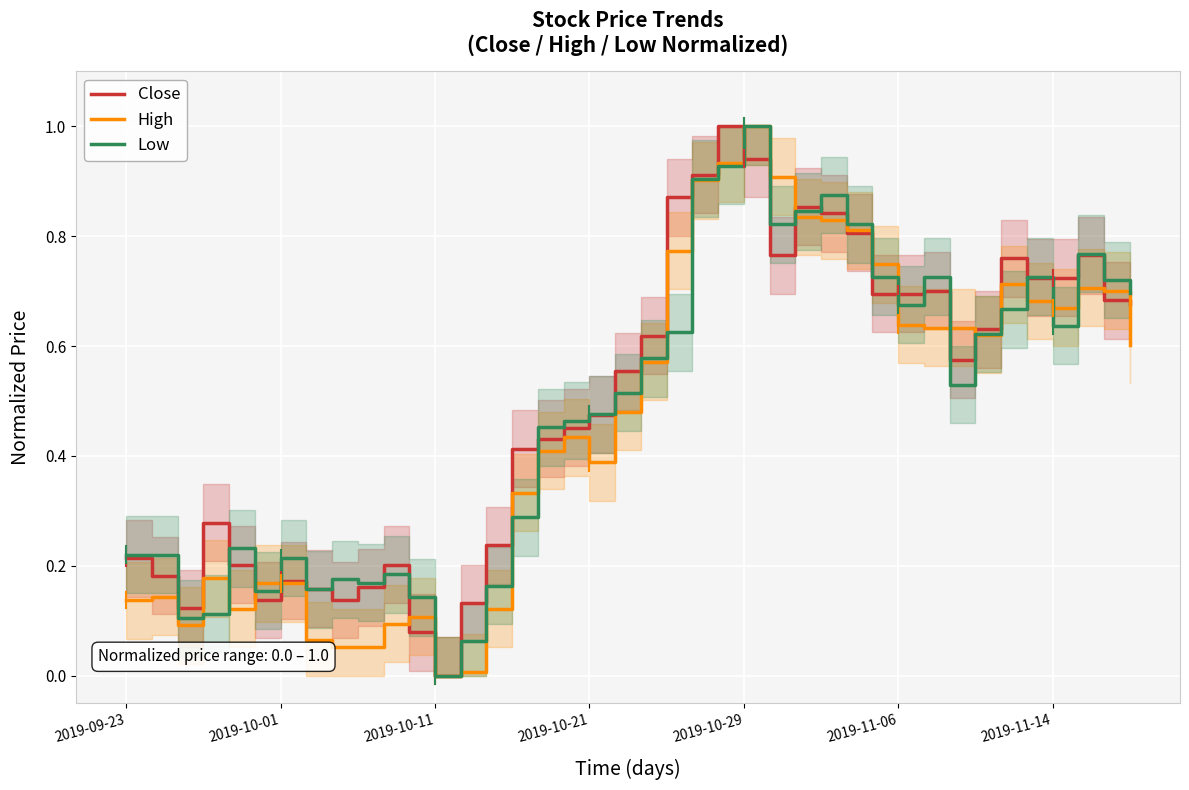

At which label does Low reach its minimum?

2019-10-11